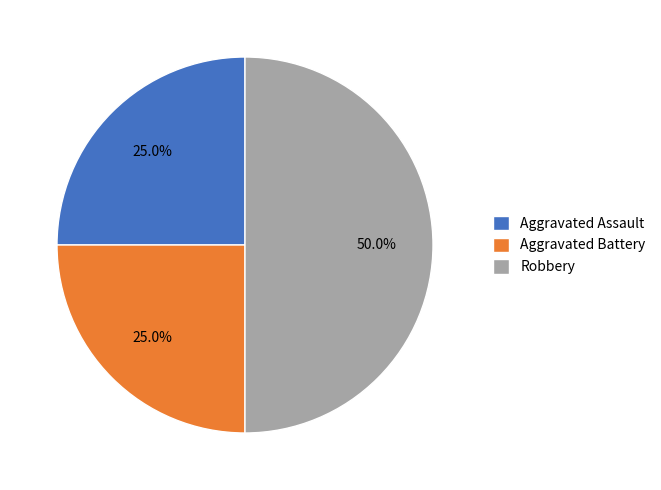

What is the ratio of the value at Aggravated Assault to the value at Aggravated Battery?

1.0